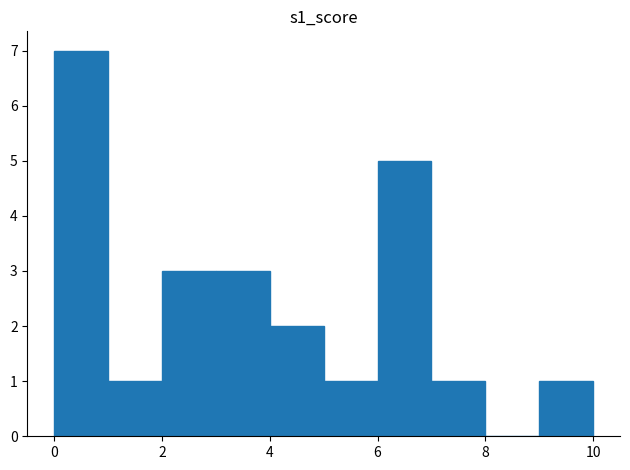

What is the height of the bar covering 5 to 6 on the x-axis? The values are not printed on the chart, so give them approximately, as read against the axis.

1